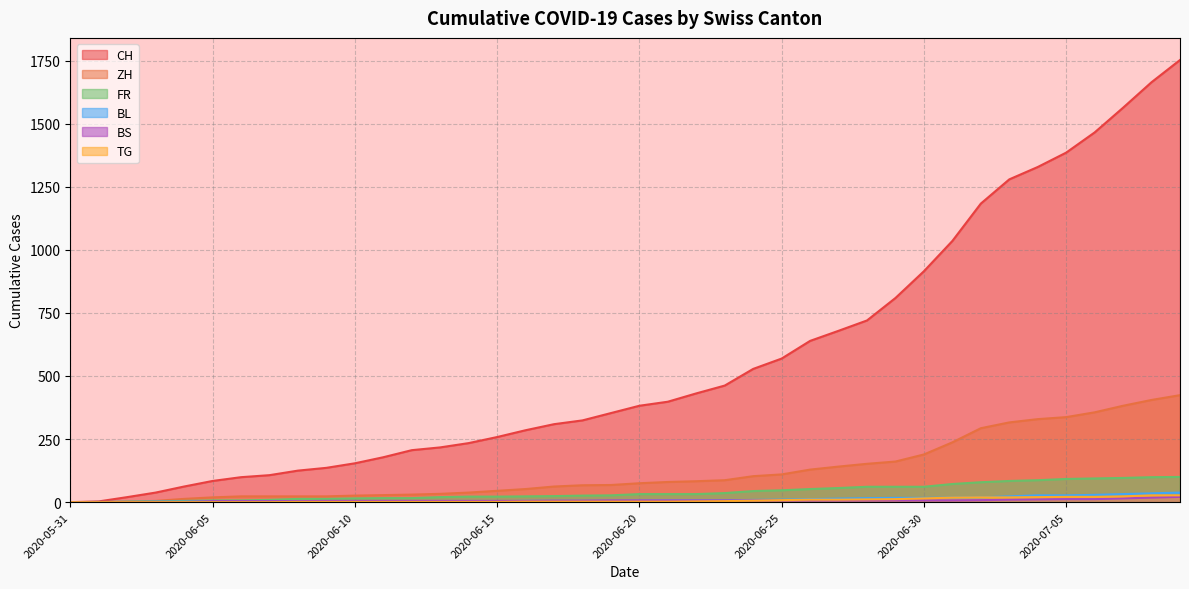

Which series has the largest range (max minus min)?

CH